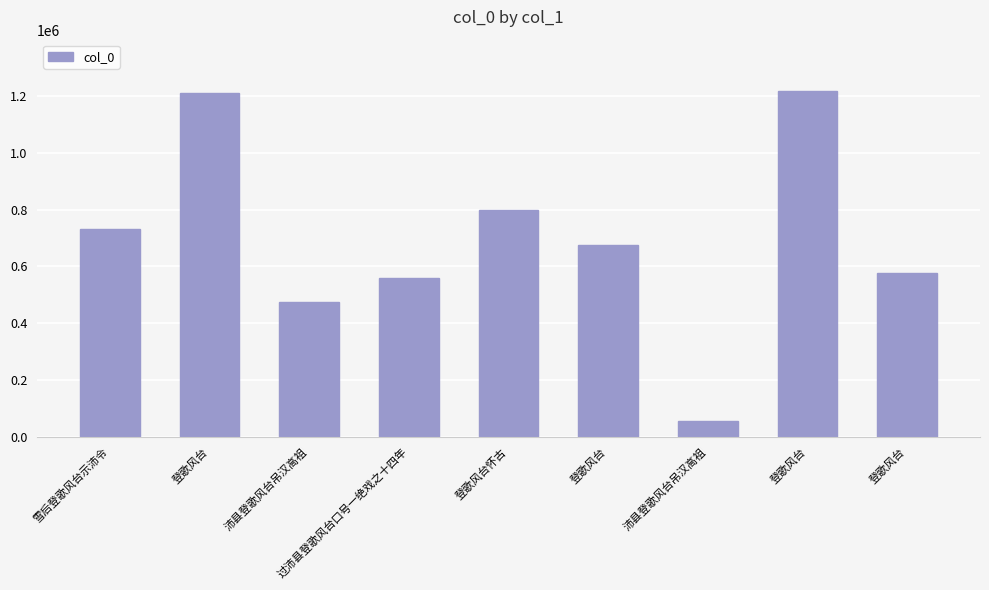

What is the difference between the second highest and second lowest values?

737016